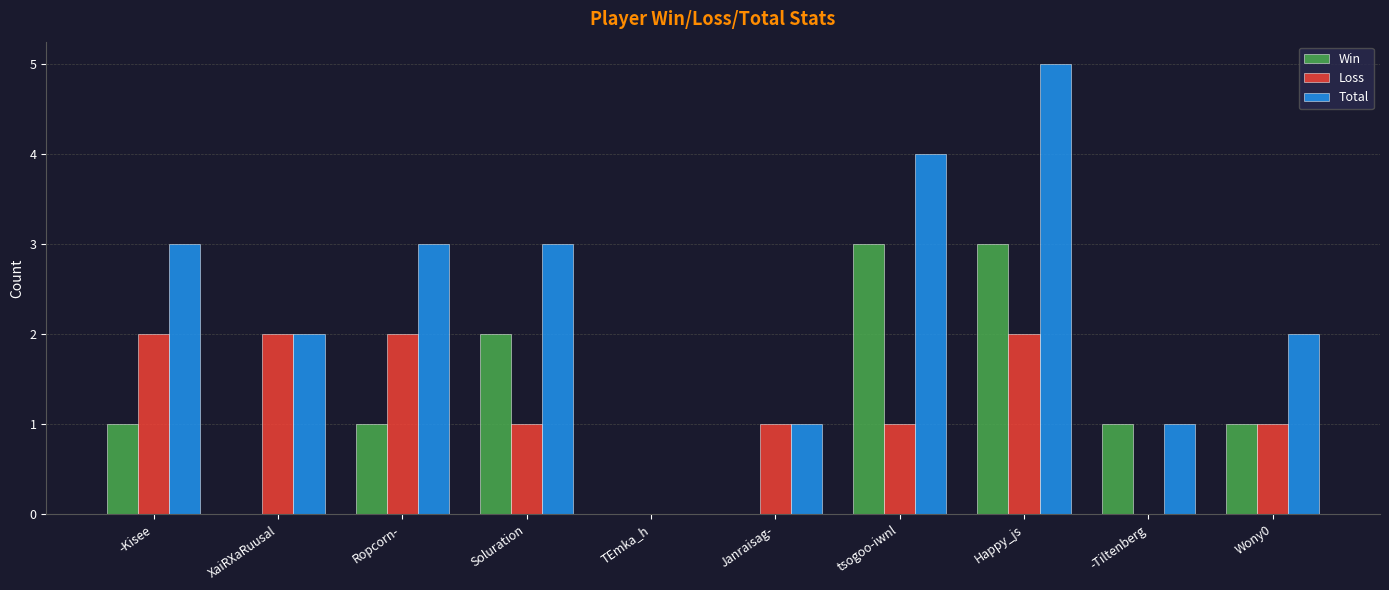

What value does the Win series have at Wony0?

1